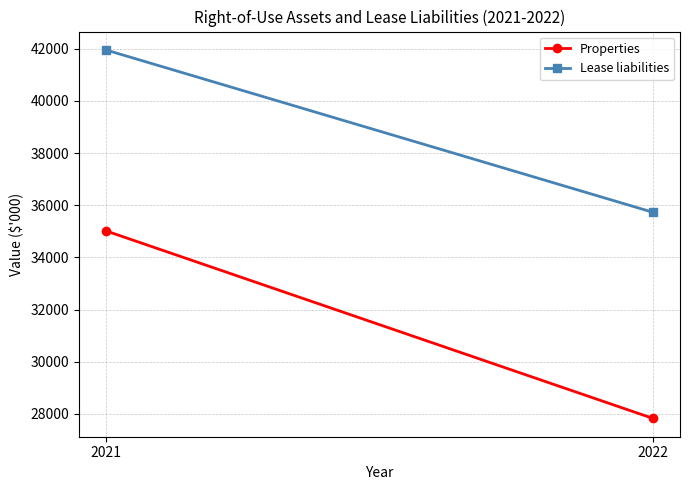

What is the value of the Properties point at the 1st from the left?

35014